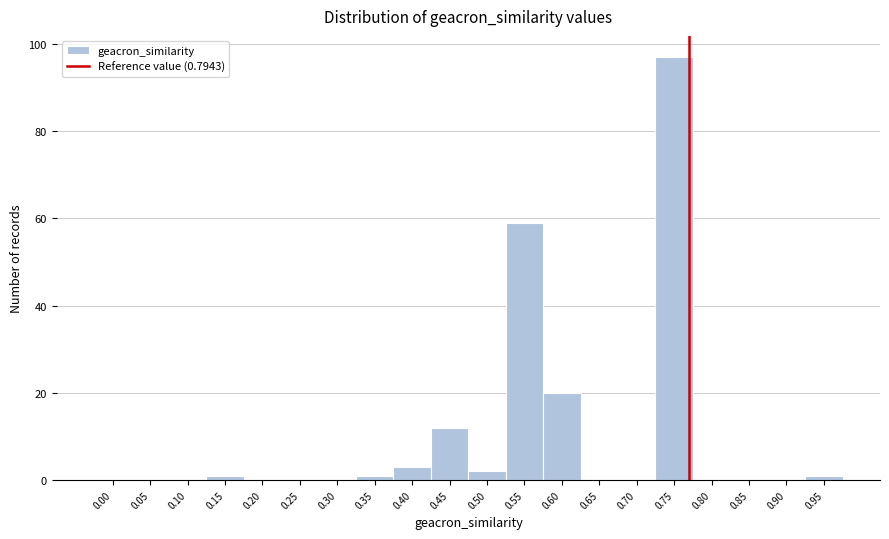

Reading left to right, transcribe all the data shown in this chart.

0.00=0	0.05=0	0.10=0	0.15=1	0.20=0	0.25=0	0.30=0	0.35=1	0.40=3	0.45=12	0.50=2	0.55=59	0.60=20	0.65=0	0.70=0	0.75=97	0.80=0	0.85=0	0.90=0	0.95=1